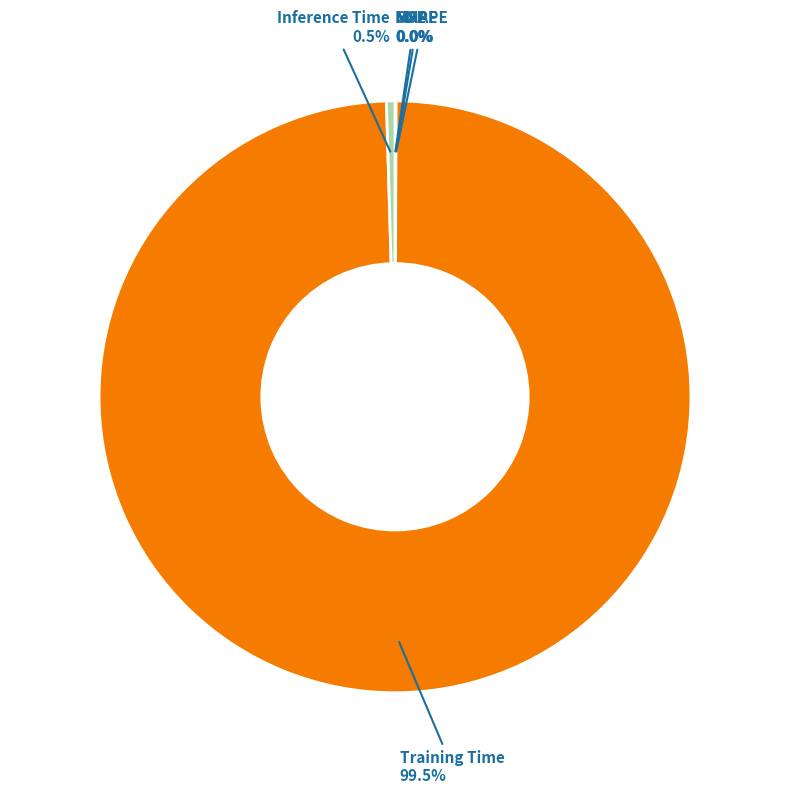

Which category has the biggest portion of the pie?

Training Time